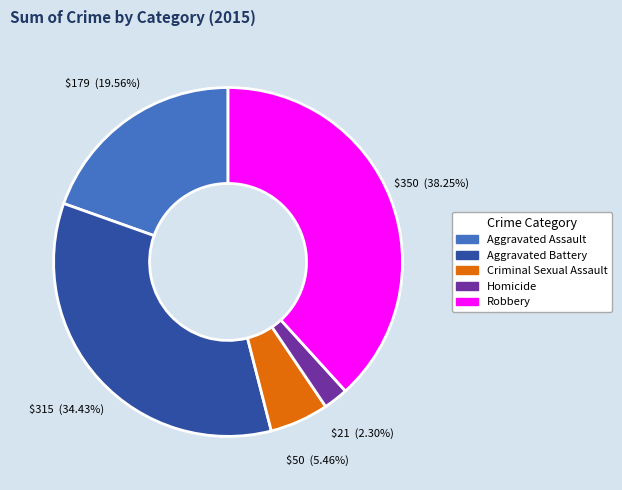

To the nearest percent, what is the difference between the largest and smallest slice percentages?

36%